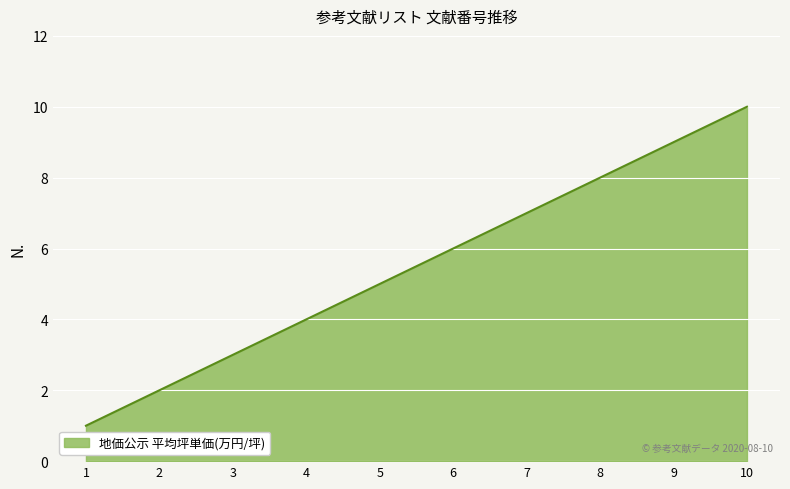

What is the smallest value displayed?

1